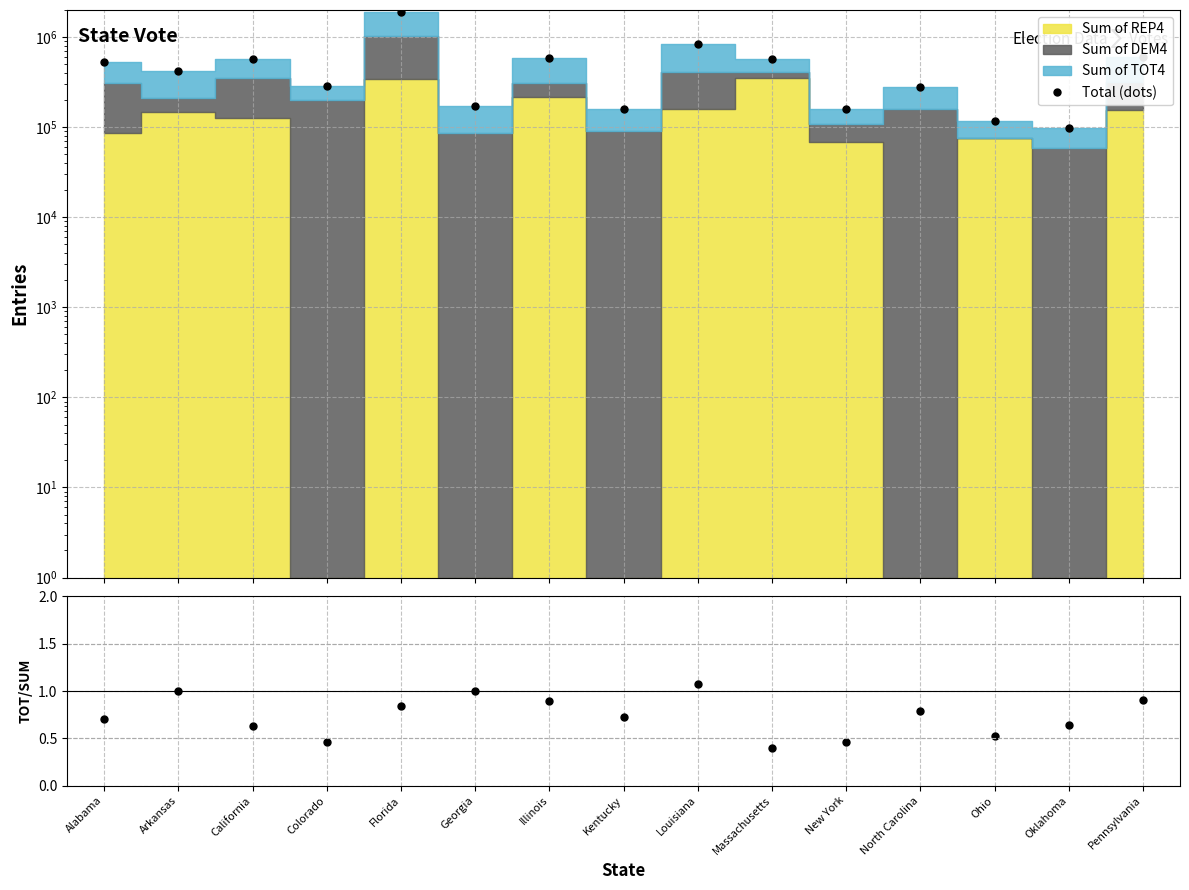

True or false: TOT4/REP4+DEM4 and Total (dots) cross at least once.

False